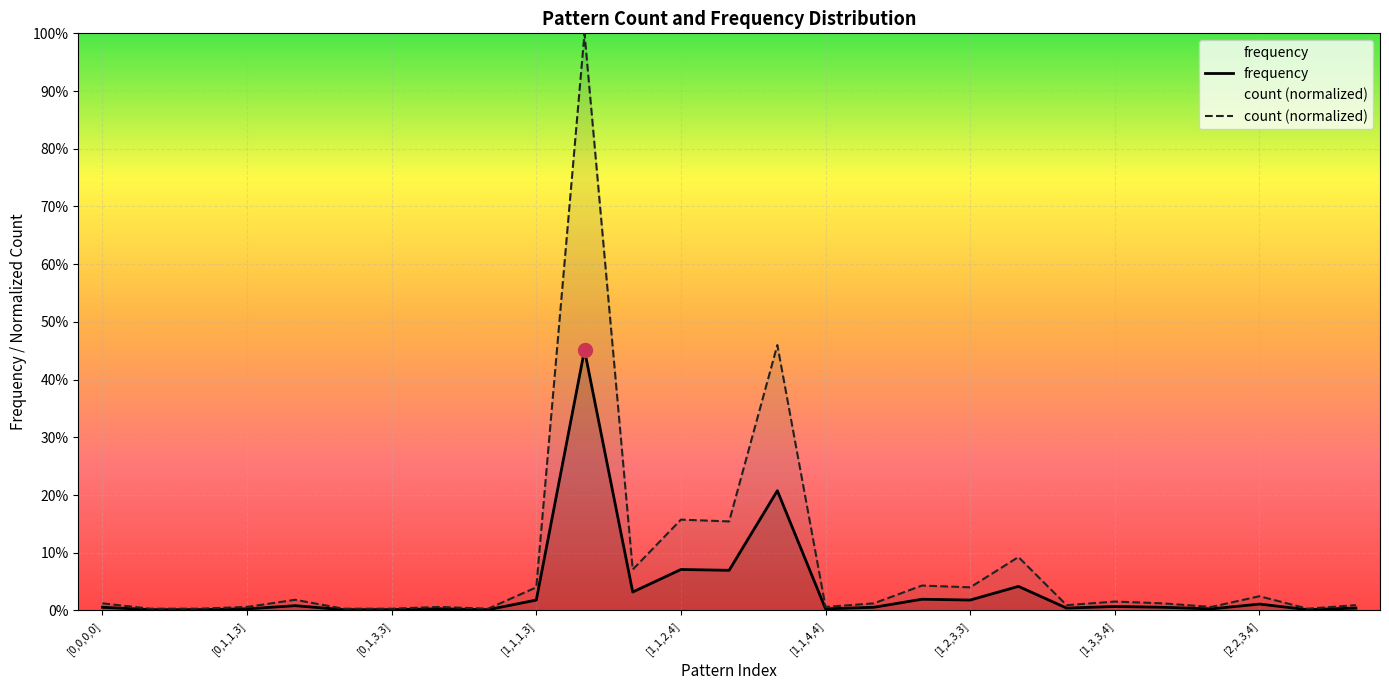

Is it true that count equals 0.0 at [2,3,3,4]?

True